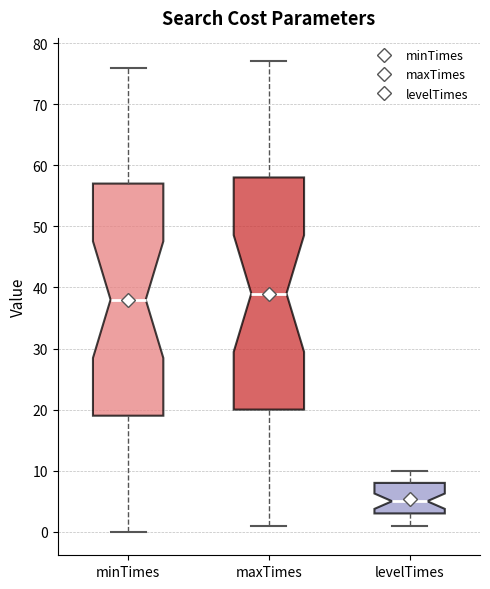

Reading left to right, transcribe this box plot: for each box, give where its median line is, the range the box spans, and where its two whiskers end, as read against the y-axis. The values are not printed on the chart, so give them approximately, as read against the axis.

minTimes: median 38, box 19 to 57, whiskers 0 to 76
maxTimes: median 39, box 20 to 58, whiskers 1 to 77
levelTimes: median 5, box 3 to 8, whiskers 1 to 10